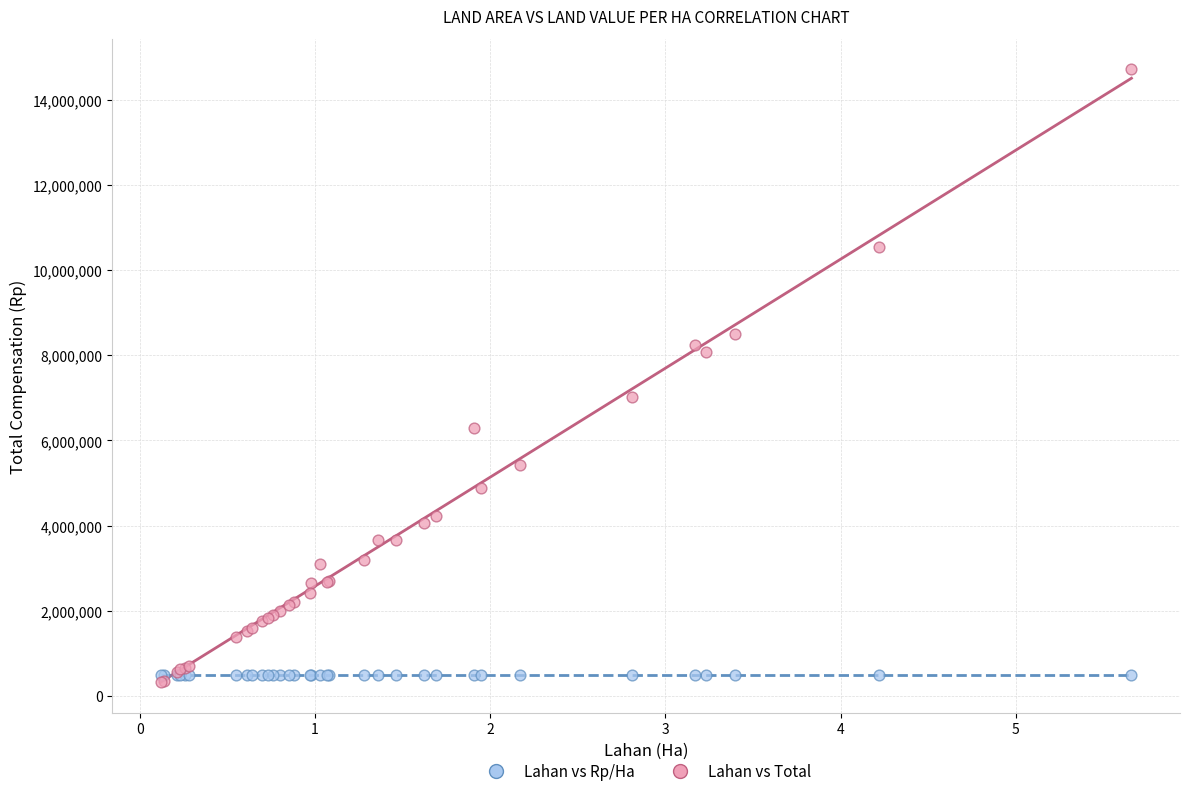

Which series reaches the minimum Y coordinate?

Lahan vs Total